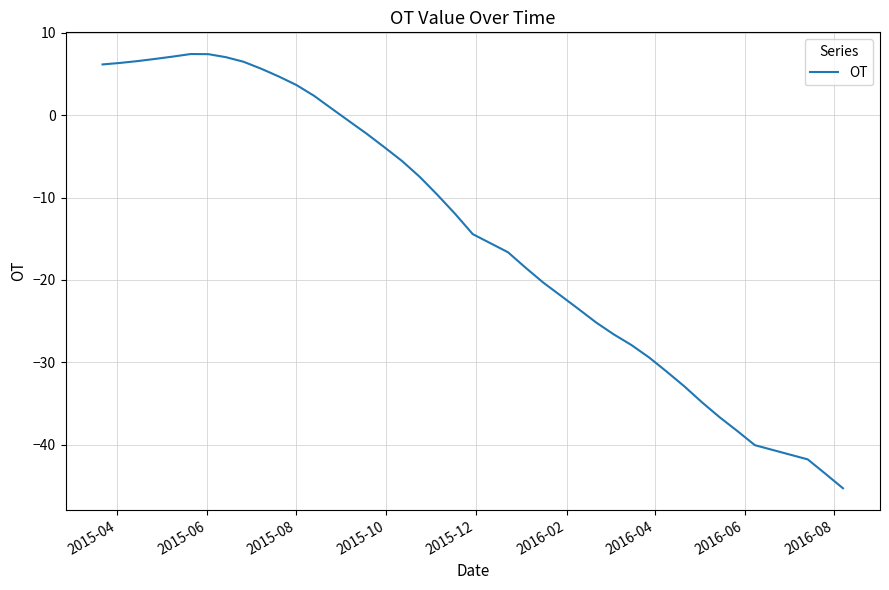

What is the difference between the maximum and minimum values?

52.7